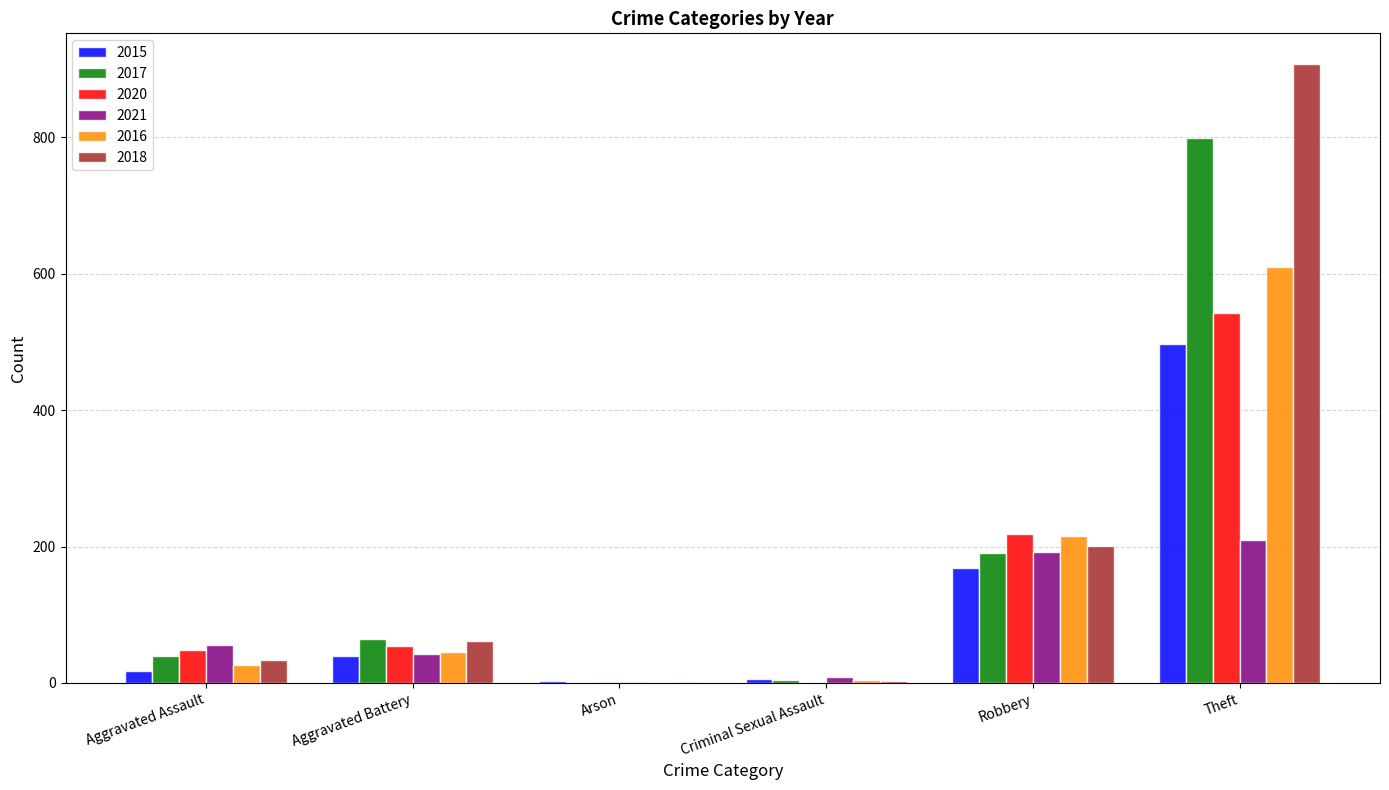

What is the sum of all 2017 values?

1098